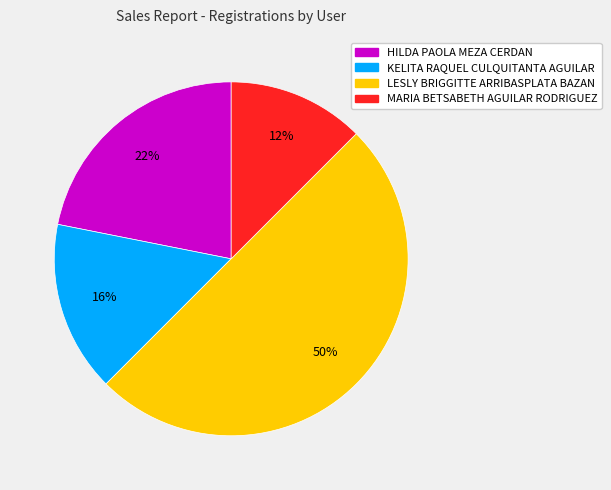

To the nearest percent, what is the combined percentage of HILDA PAOLA MEZA CERDAN and LESLY BRIGGITTE ARRIBASPLATA BAZAN?

72%